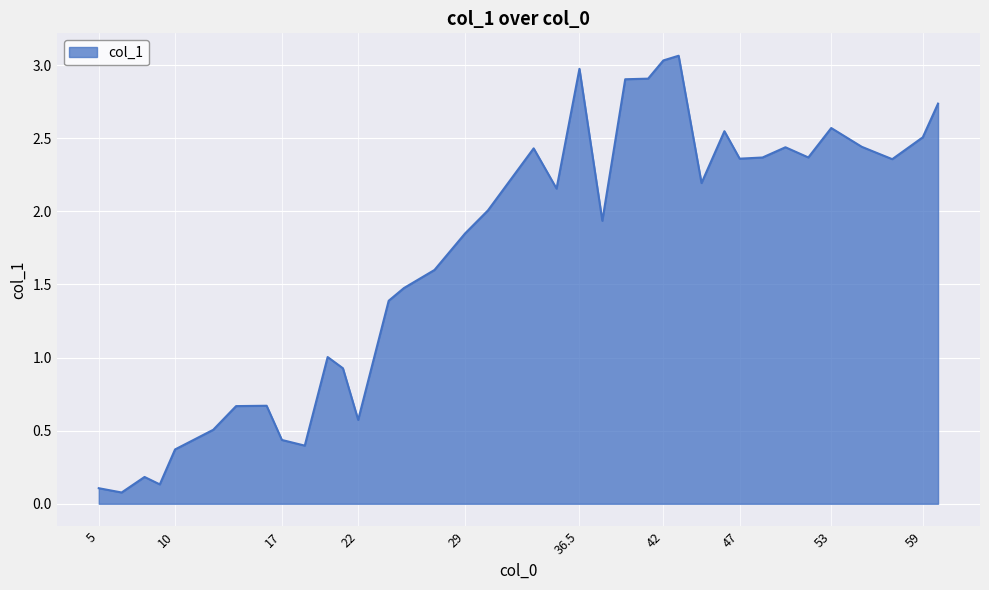

Does the chart have visible grid lines?

Yes